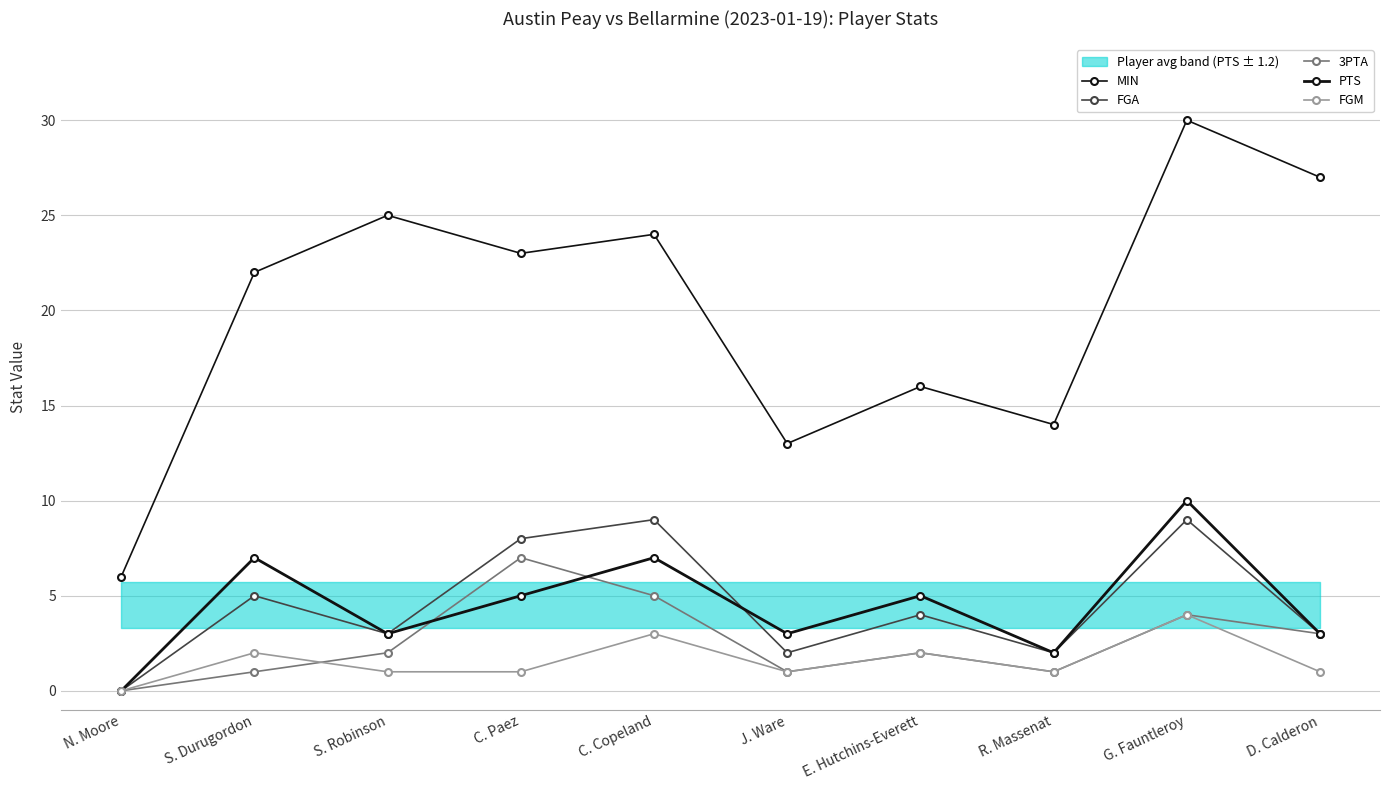

Which series has the widest spread of values?

MIN